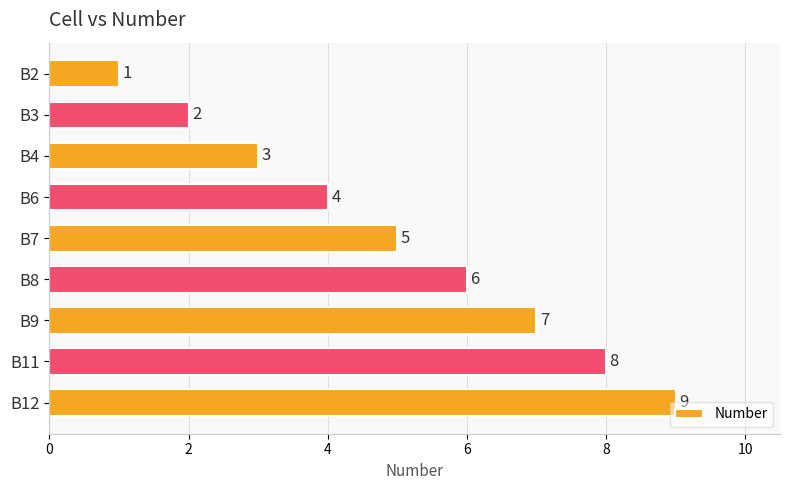

What is the value of the 5th bar from the top?

5